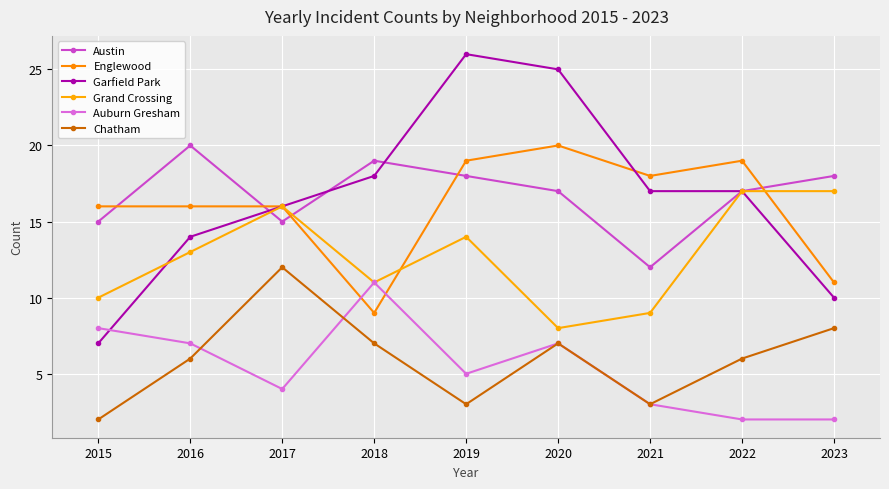

What is the minimum value for Austin?

12